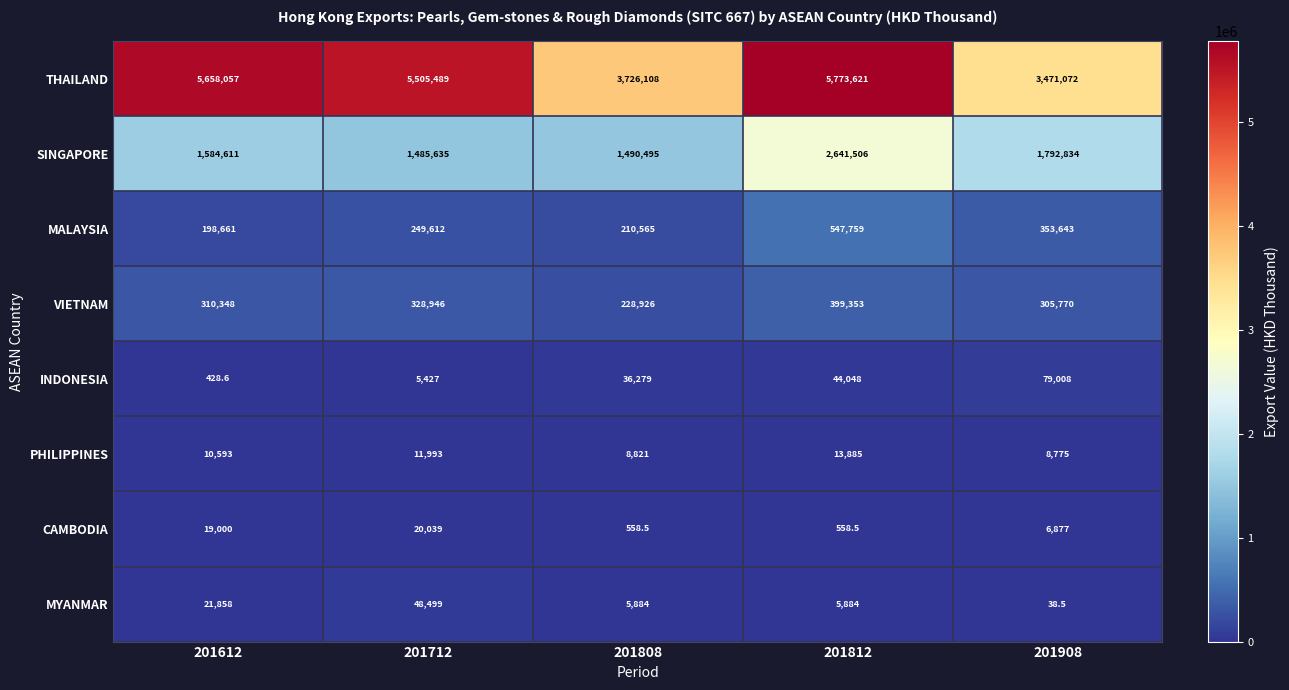

Rank the series by their maximum value, from lowest to highest.

PHILIPPINES, CAMBODIA, MYANMAR, INDONESIA, VIETNAM, MALAYSIA, SINGAPORE, THAILAND